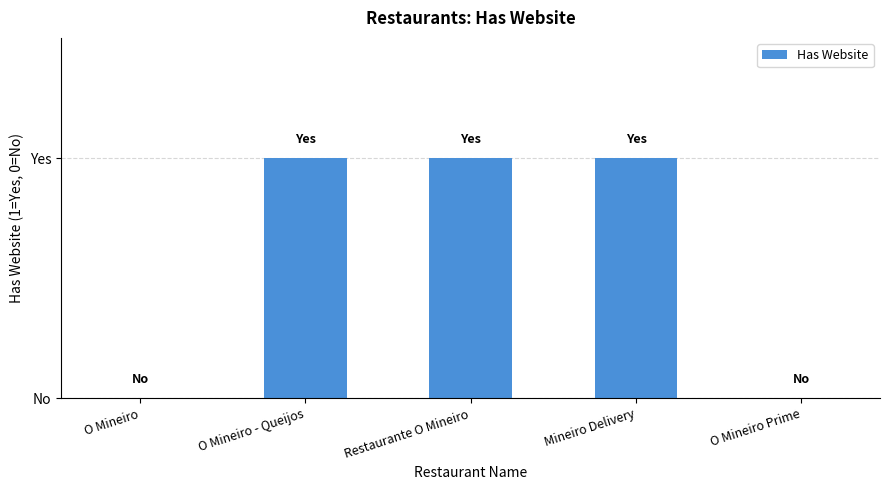

What is the sum of the values at Restaurante O Mineiro and O Mineiro?

1